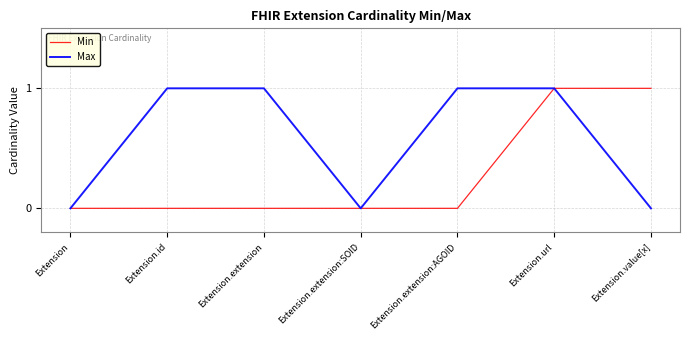

What is the total value across all series at Extension.url?

2